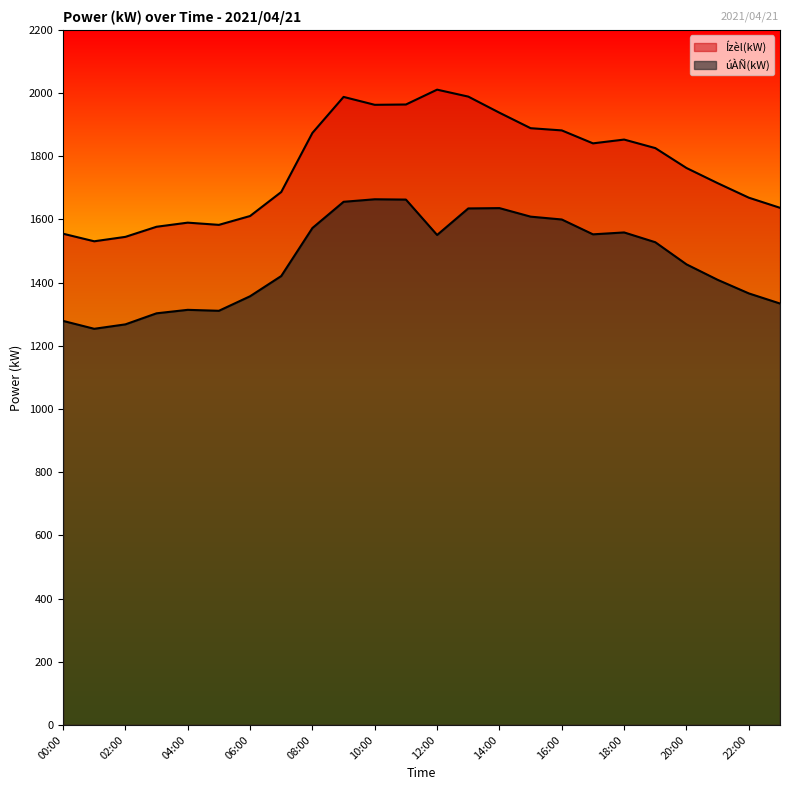

How many series are shown in this chart?

2